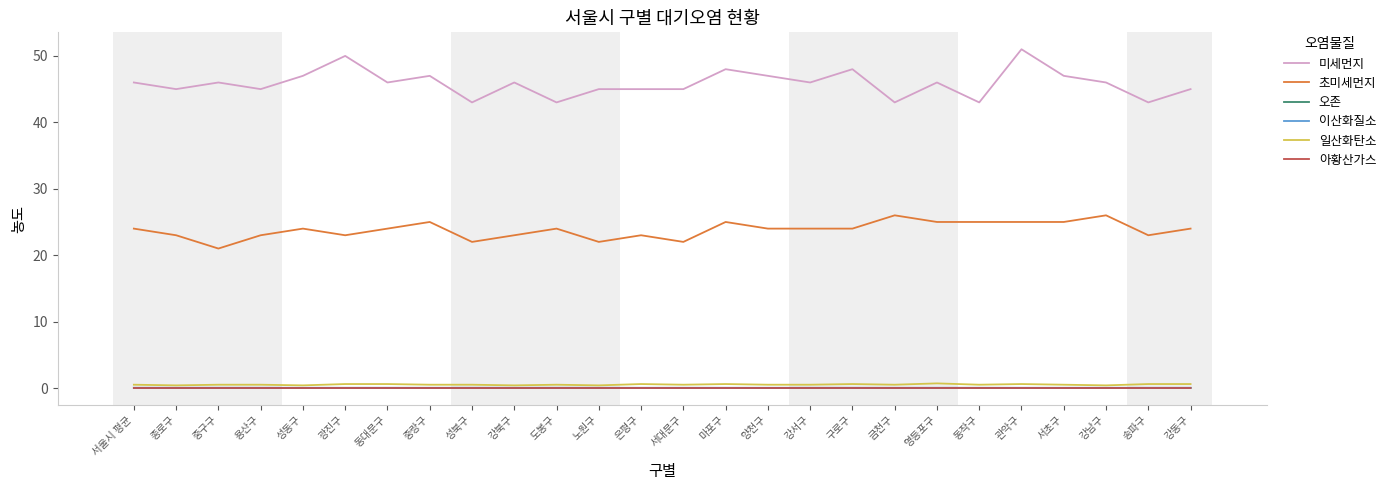

Is it true that 미세먼지 equals 66.9 at 은평구?

False